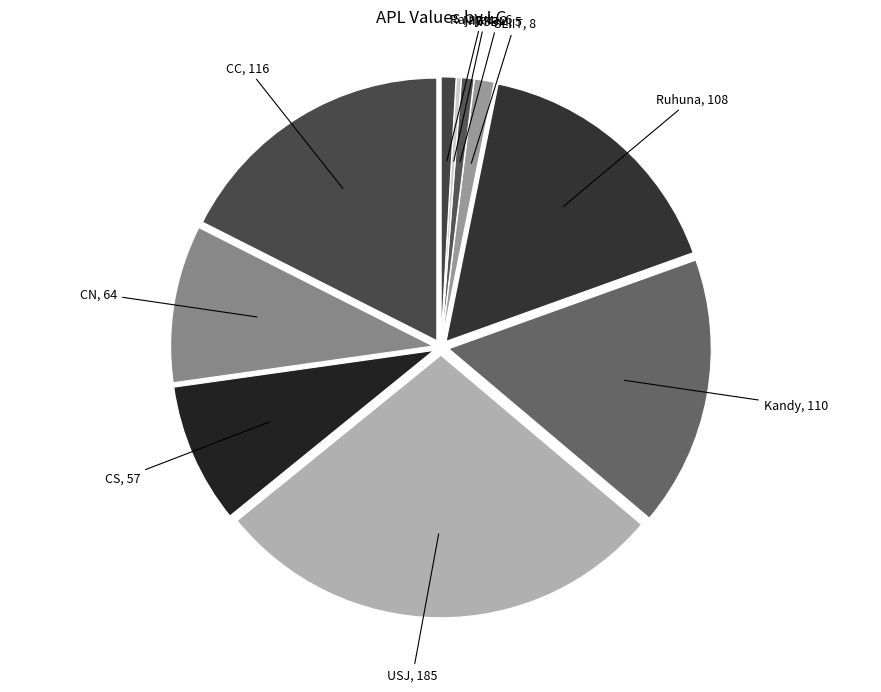

What is the largest slice in the pie chart?

USJ